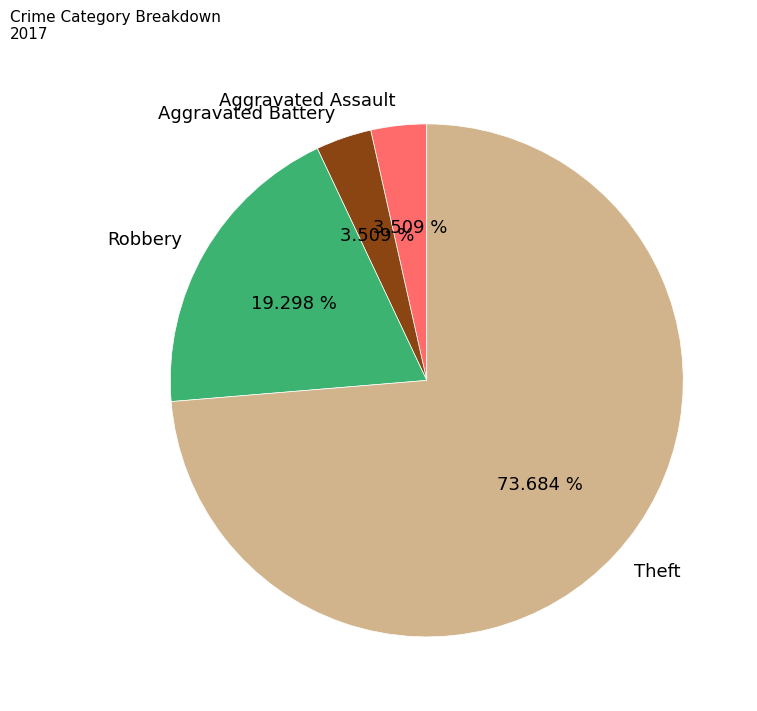

Count the number of slices in the pie.

4